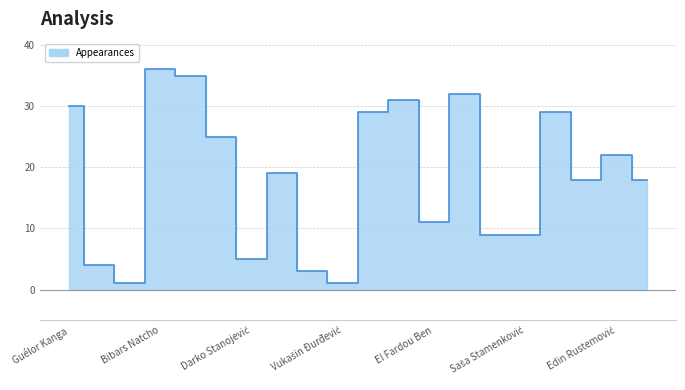

True or false: the data has more than 1 interior local peaks.

True